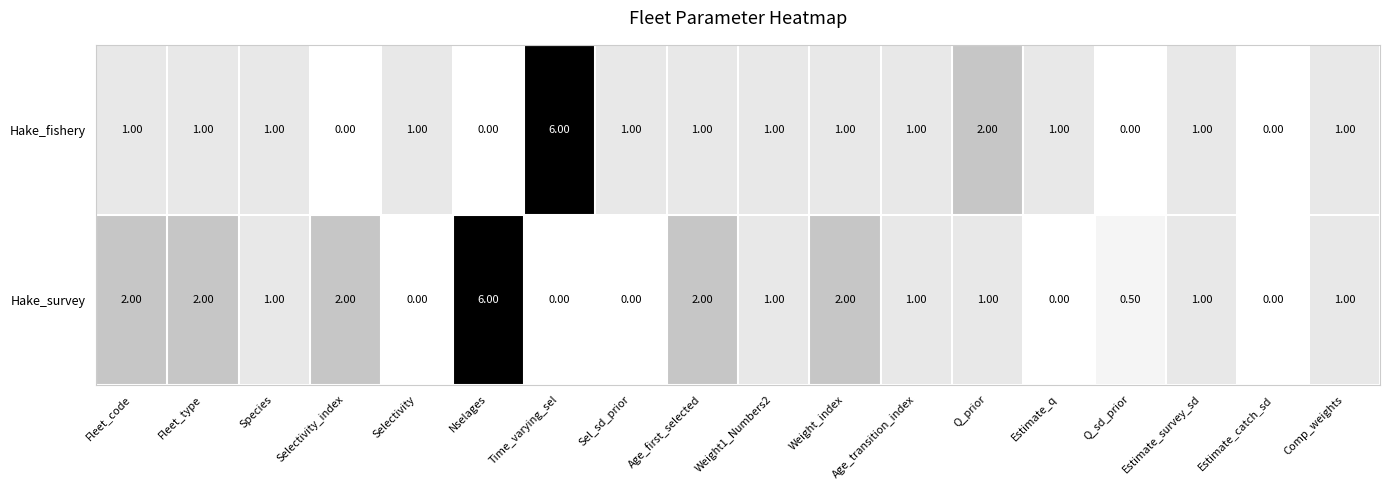

Between Age_transition_index and Estimate_q, which series saw the biggest shift?

Hake_survey